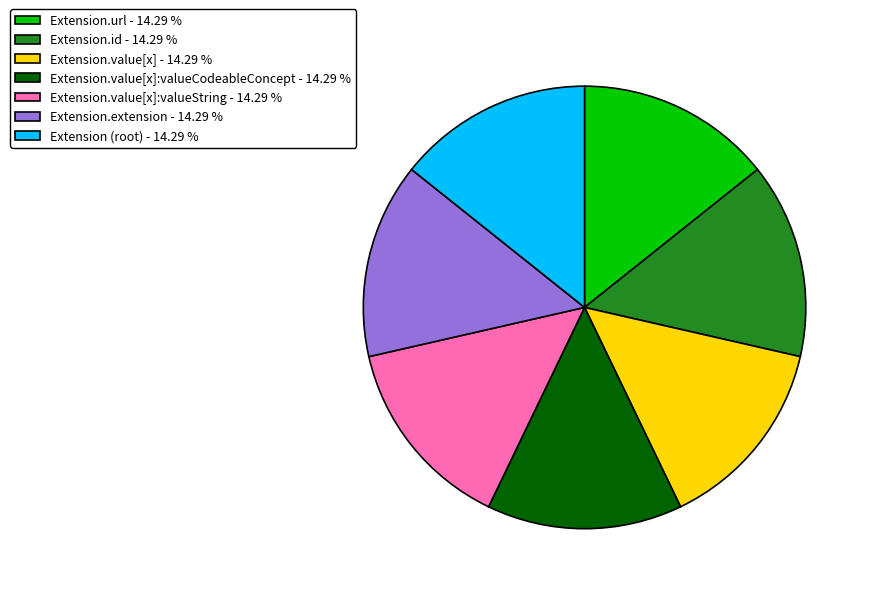

How many slices are in this pie chart?

7